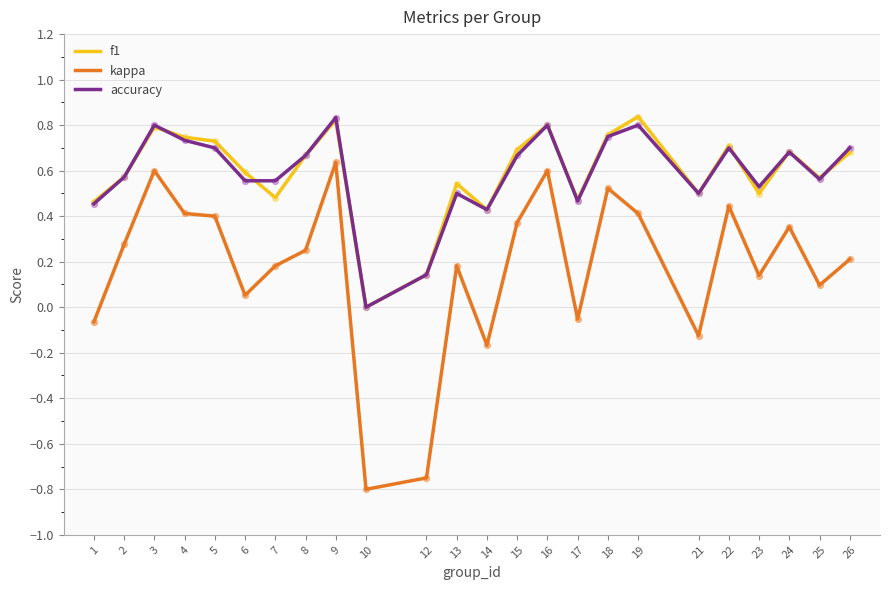

Which series has the widest spread of values?

kappa